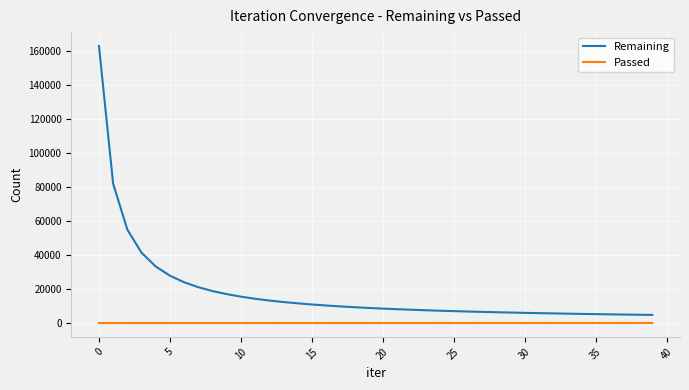

Which series has the largest total across all categories?

Remaining